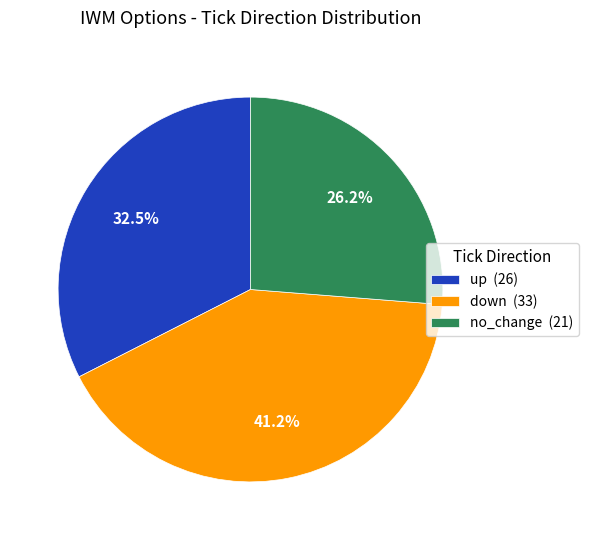

Combined, what portion of the pie is down (33) and up (26)?

73.7%